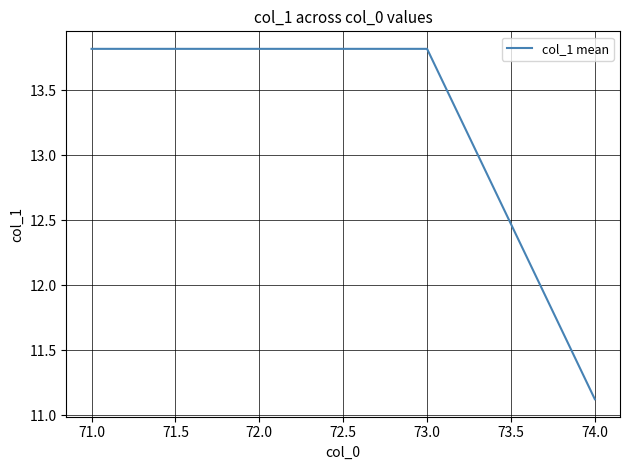

True or false: there are more than 1 points higher than both neighbors.

False